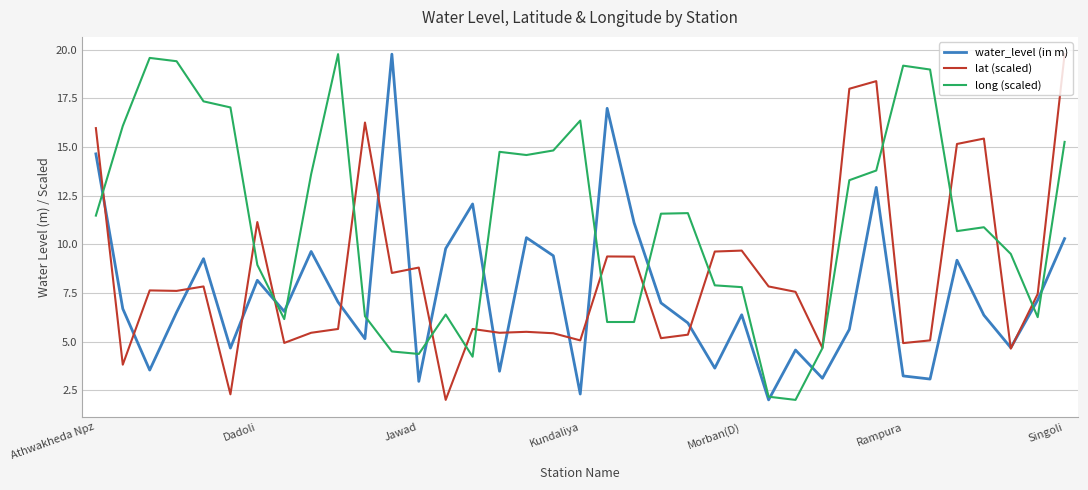

List the series in order of their overall mean, lowest first.

water_level (in m), lat (scaled), long (scaled)